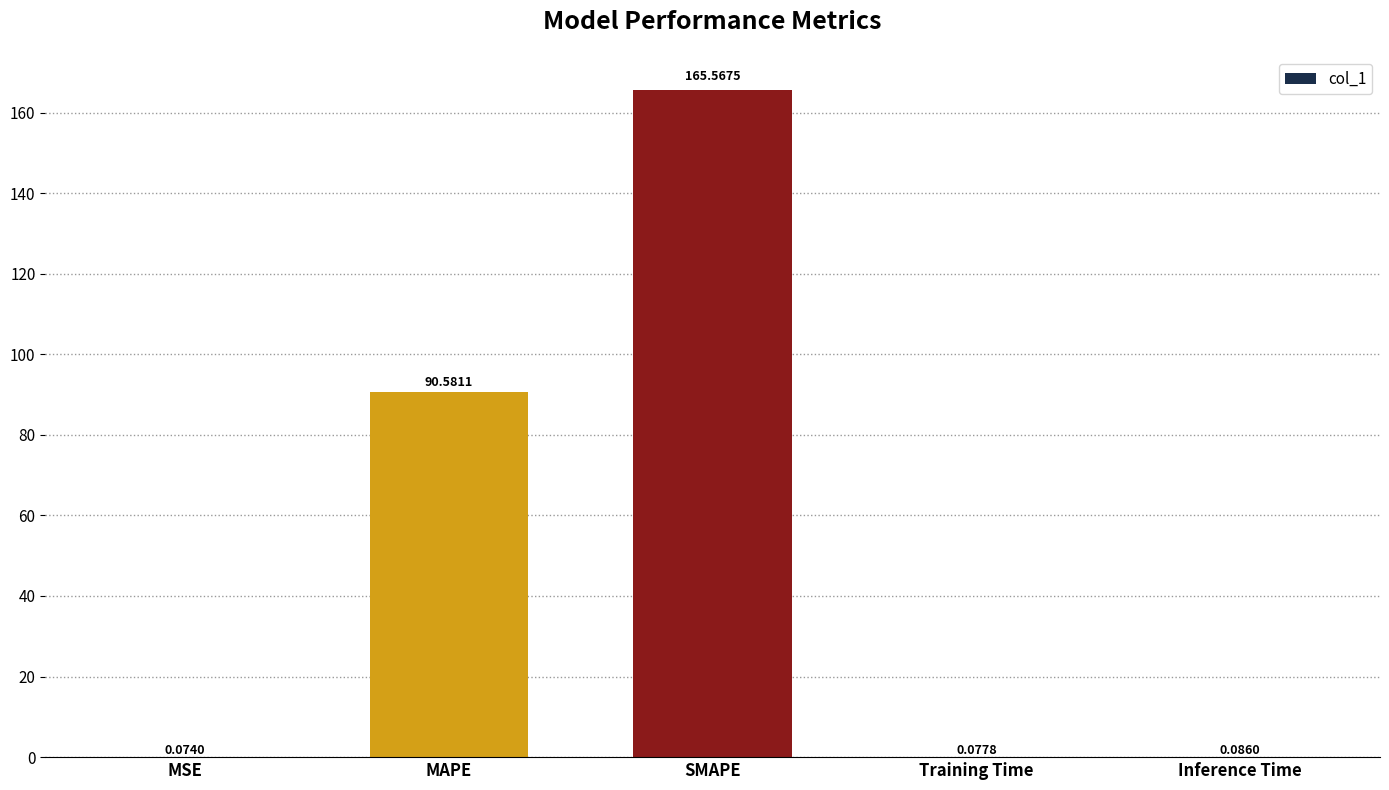

What is the sum of all values?

256.4